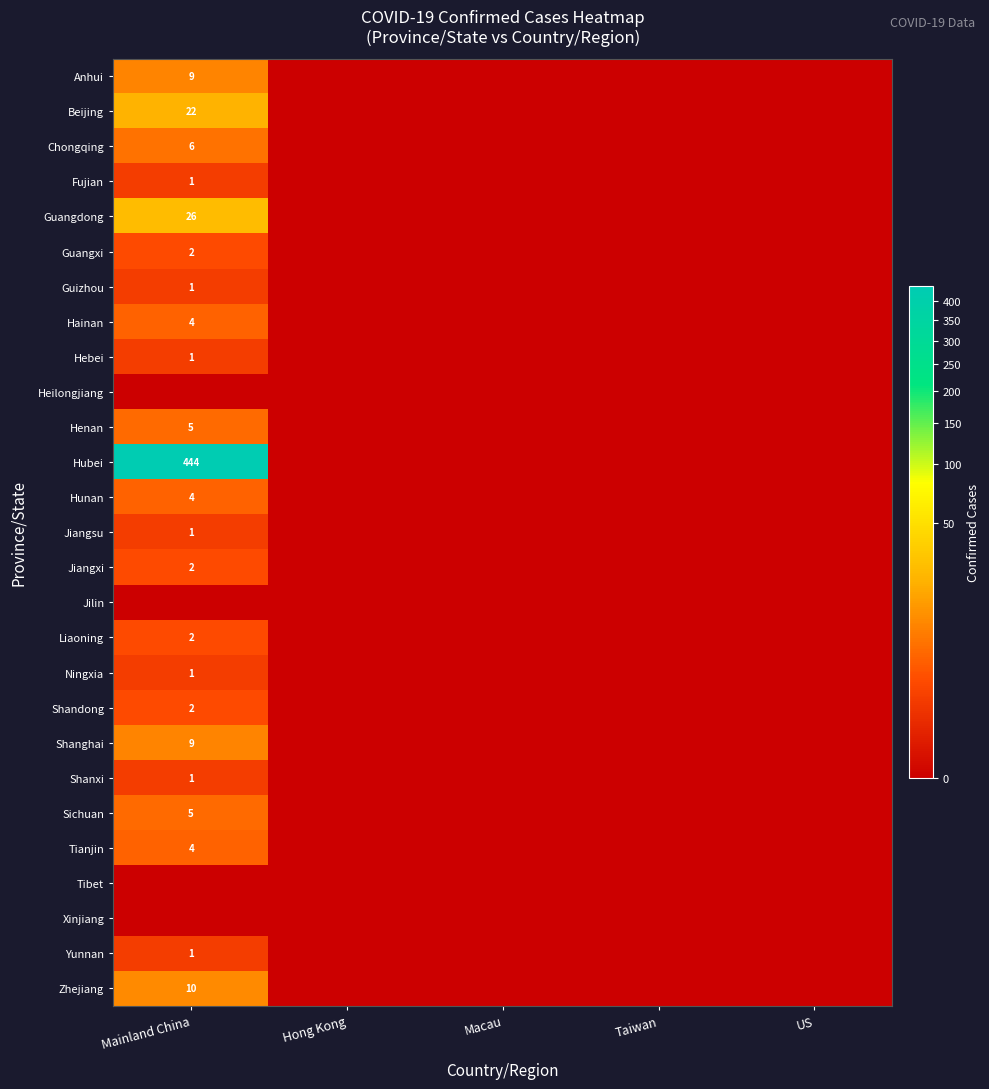

The value of Jiangsu at Mainland China is 1. True or false?

True